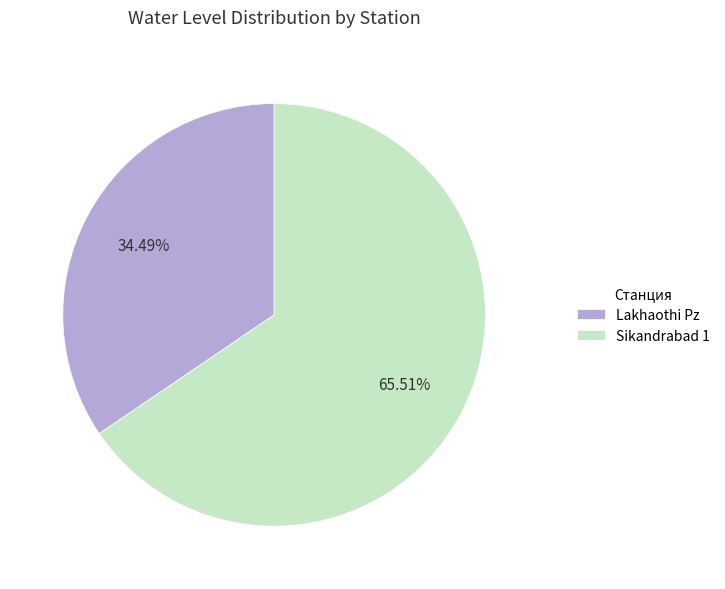

Is it true that Sikandrabad 1 is 59% of the pie?

False